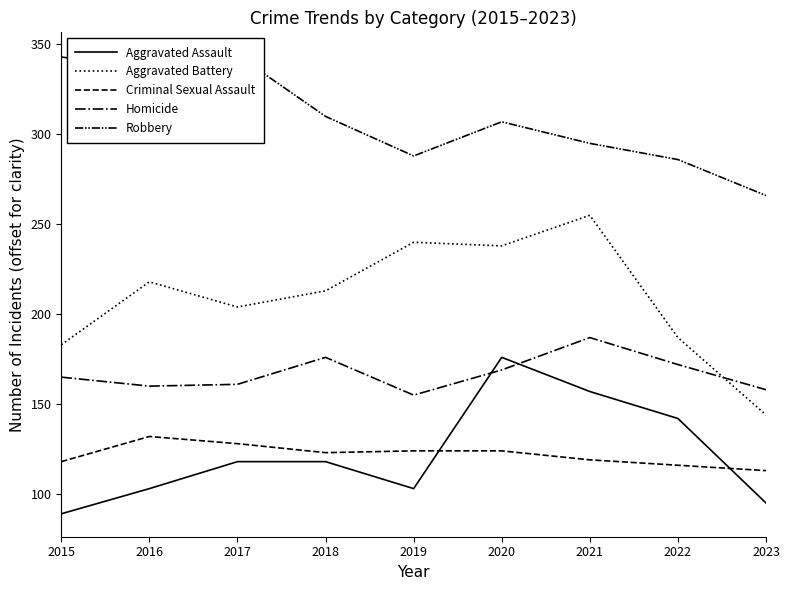

Which series has the largest total across all categories?

Robbery